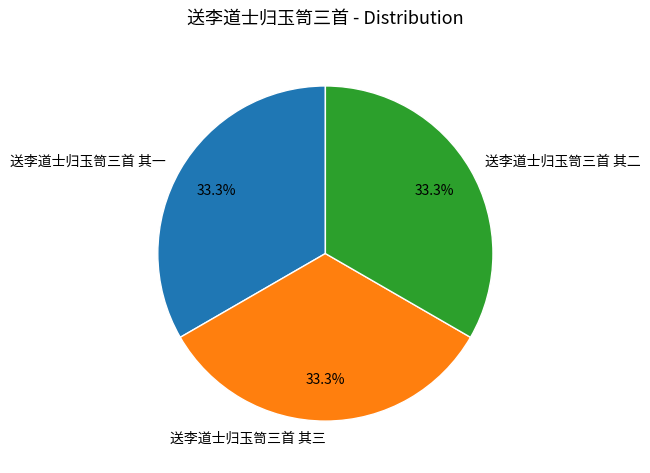

What percentage is NOT represented by 送李道士归玉笥三首 其二?

66.7%